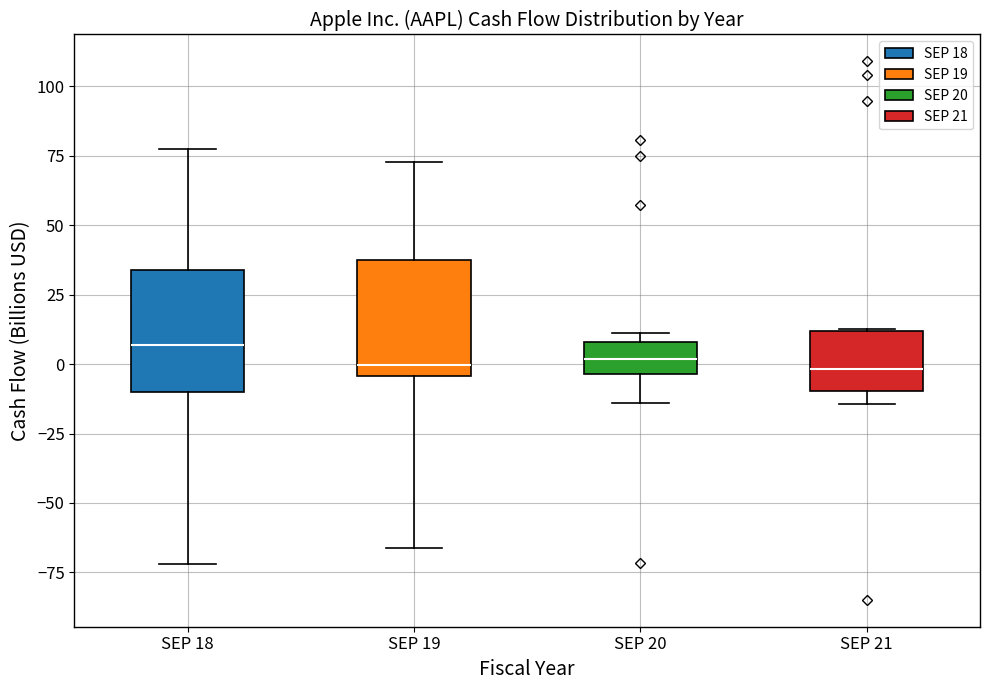

Reading left to right, transcribe this box plot: for each box, give where its median line is, the range the box spans, and where its two whiskers end, as read against the y-axis. The values are not printed on the chart, so give them approximately, as read against the axis.

SEP 18: median 5, box -10 to 35, whiskers -70 to 75
SEP 19: median 0, box -5 to 40, whiskers -65 to 75
SEP 20: median 0, box -5 to 10, whiskers -15 to 10 (just above the box's upper edge)
SEP 21: median 0, box -10 to 10, whiskers -15 to 15